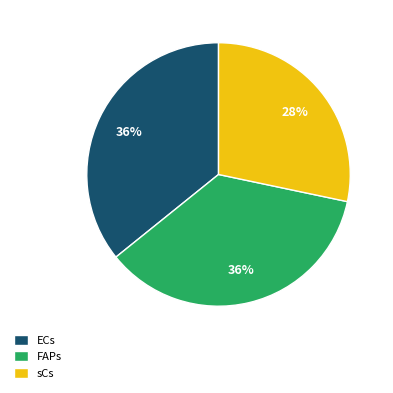

What percentage is the ECs slice, to the nearest percent?

36%